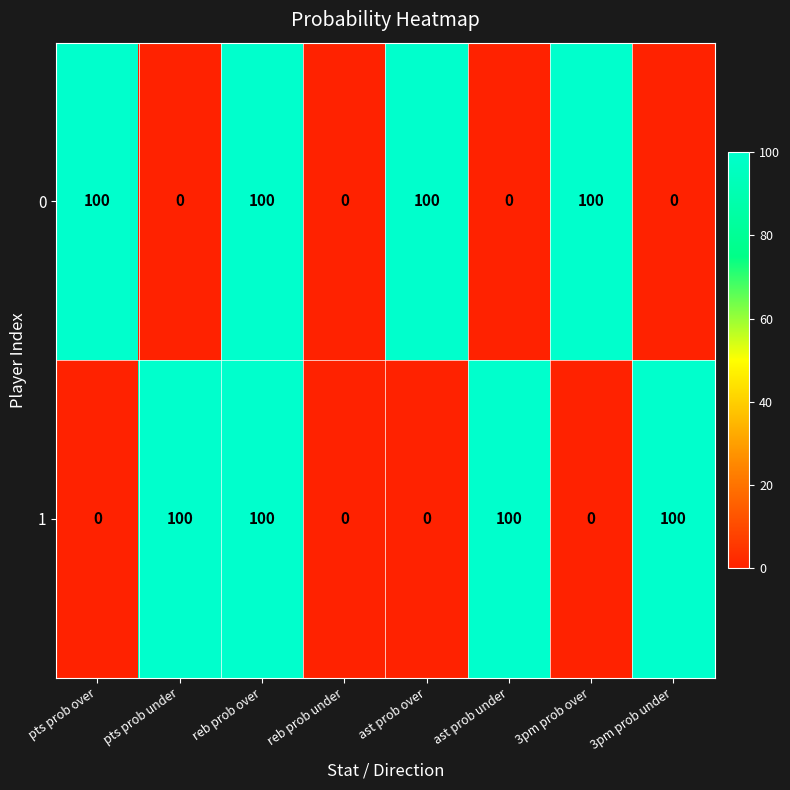

What is the difference between the highest and lowest values at ast prob over?

100